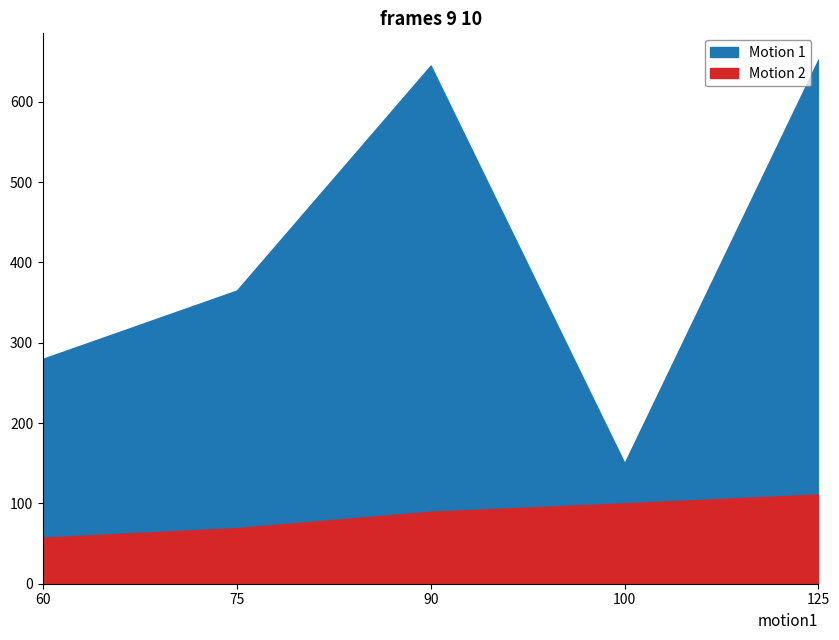

At how many categories does at least one series exceed 511?

2